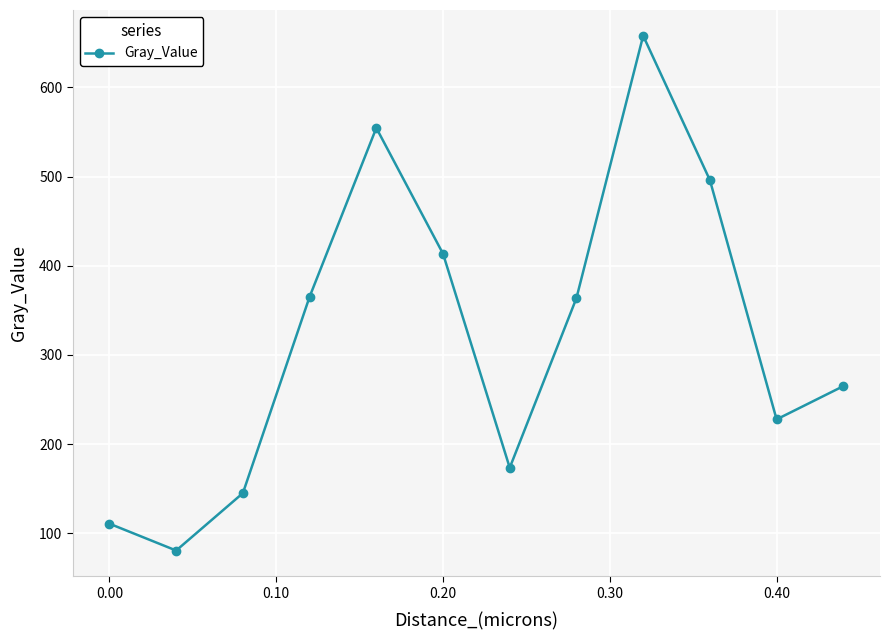

How many interior local valleys (lower than both neighbors) does the data have?

3